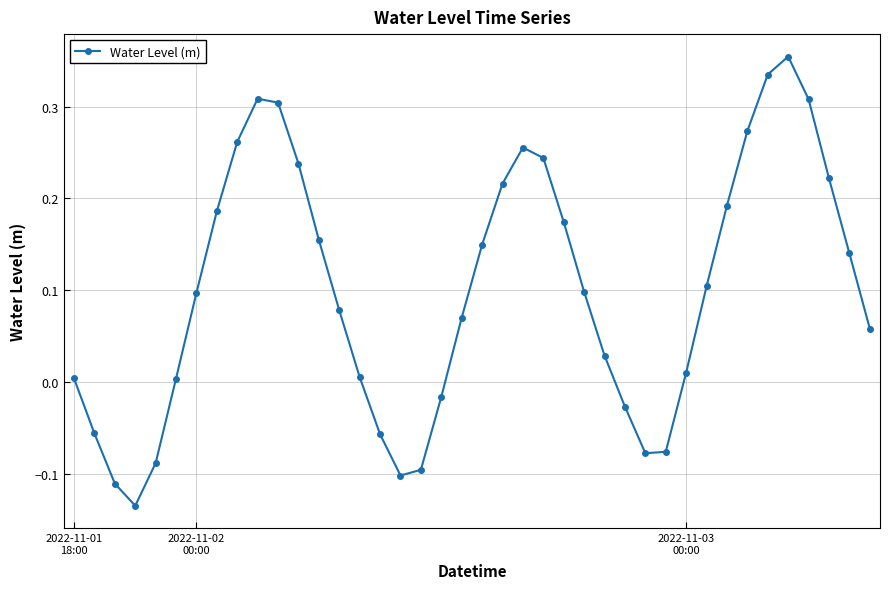

How many categories are shown in the chart?

40